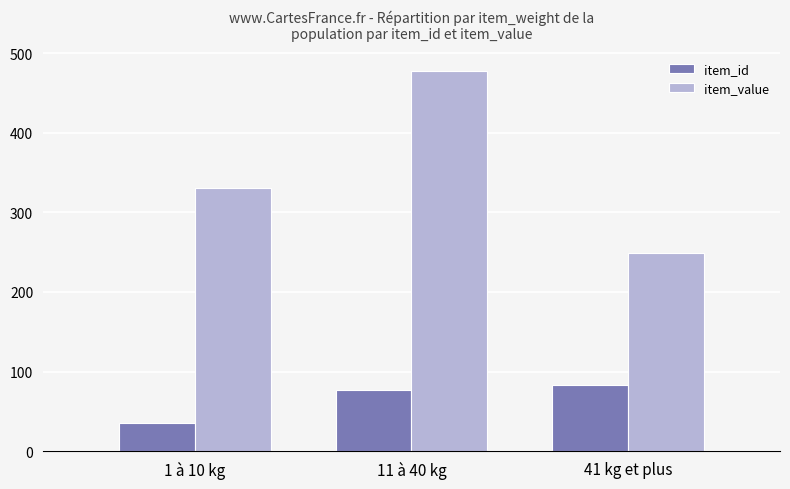

What is the difference between the maximum and minimum values in the item_id series?

47